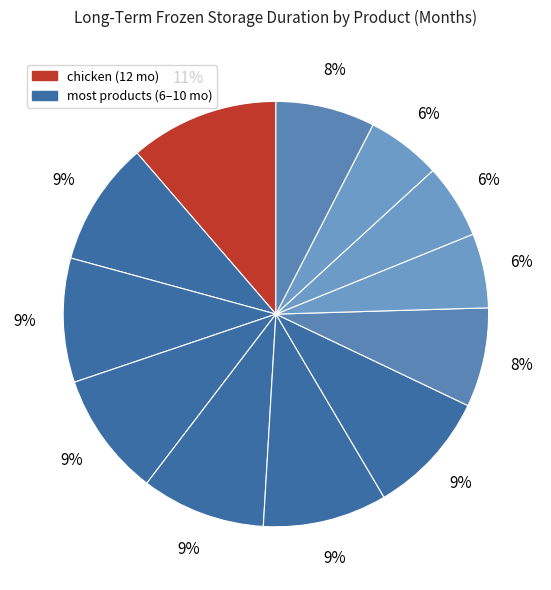

Count the number of slices in the pie.

12